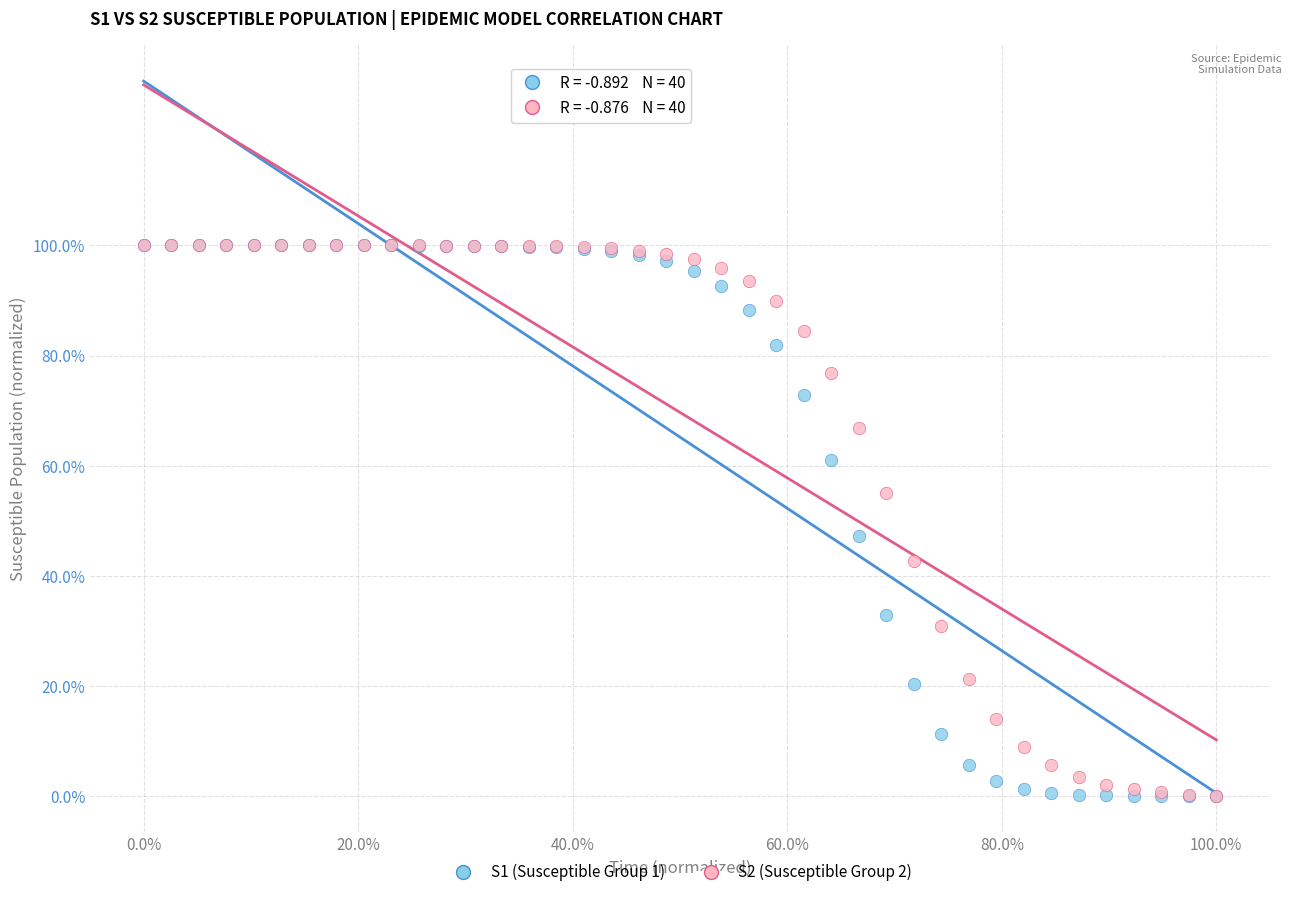

What are all the series names shown in the legend?

S1 (Susceptible Group 1), S2 (Susceptible Group 2)